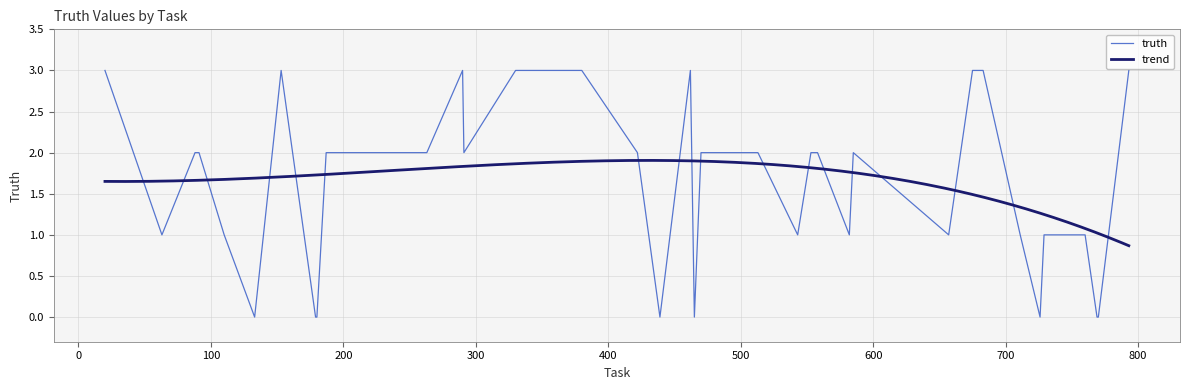

How many points are higher than both their immediate neighbors (excluding endpoints)?

4